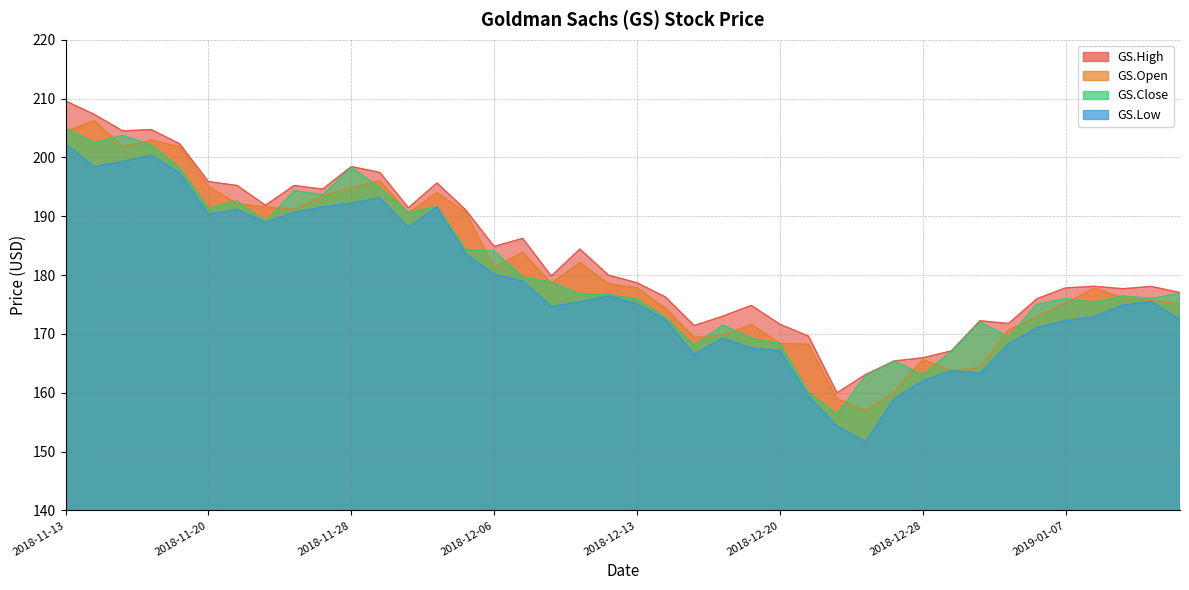

What is the sum of the GS.High values at 2018-12-27 and 2018-12-03?

361.1